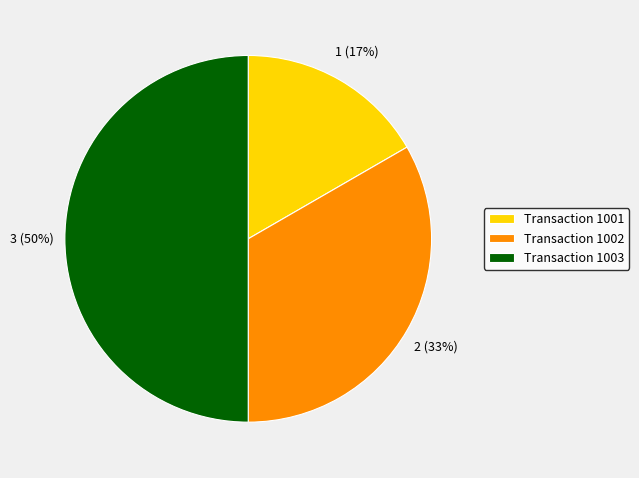

To the nearest percent, what portion does Transaction 1001 represent?

17%